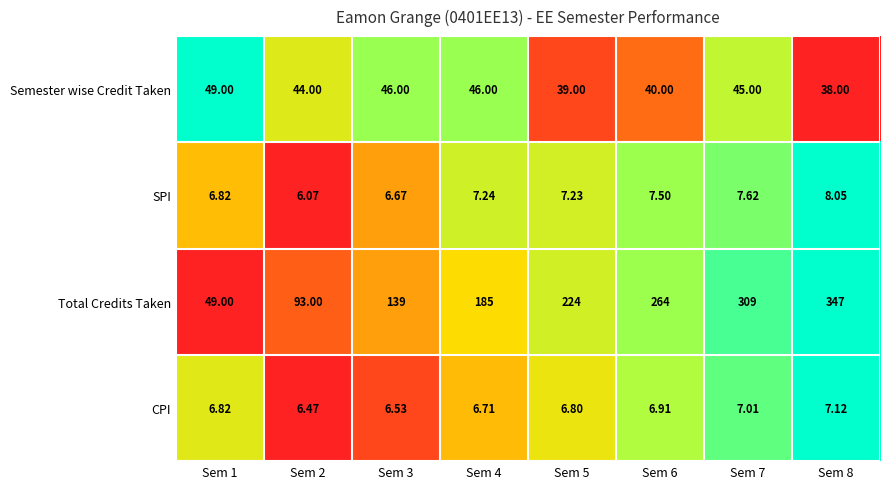

Which series changed the most between Sem 5 and Sem 8?

Total Credits Taken